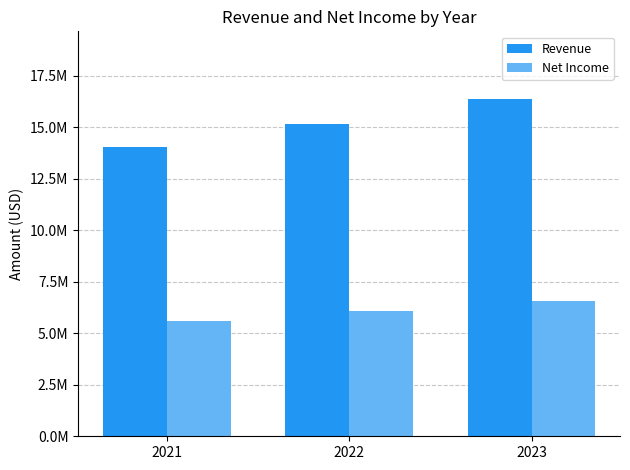

What are all the series names shown in the legend?

Revenue, Net Income